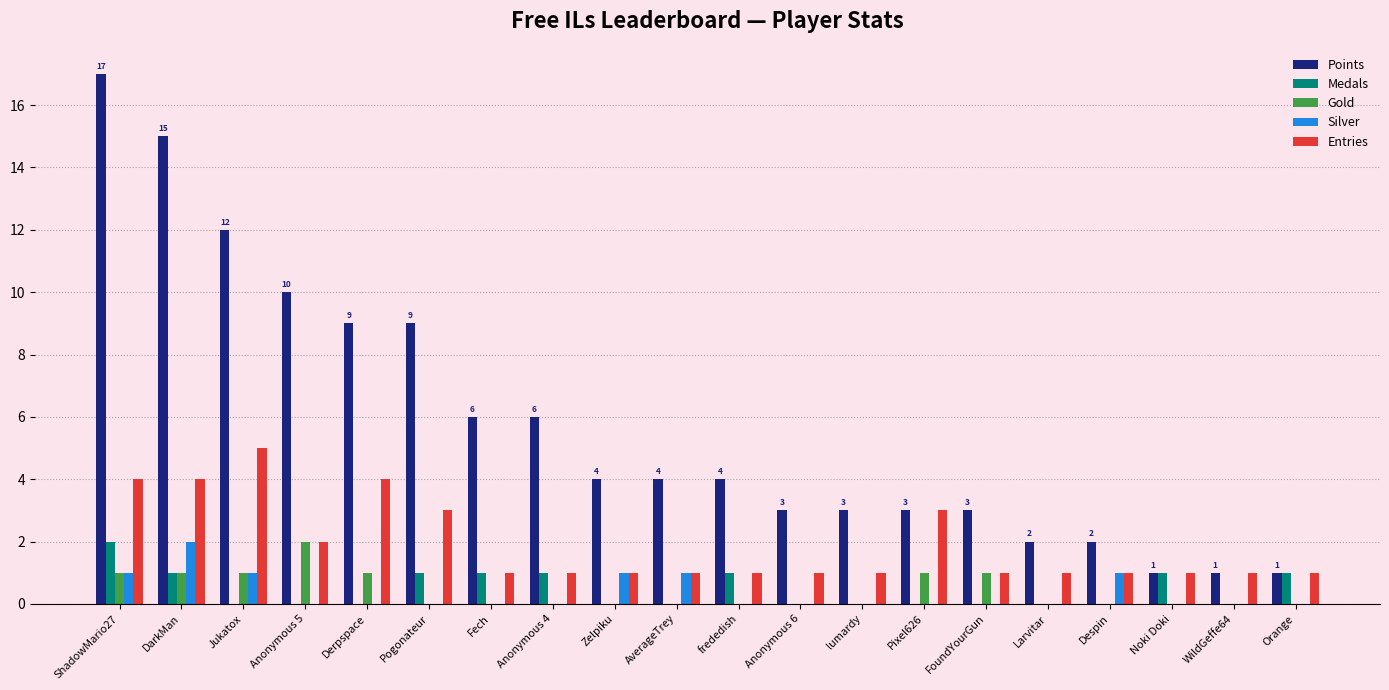

Which series has the widest spread of values?

Points